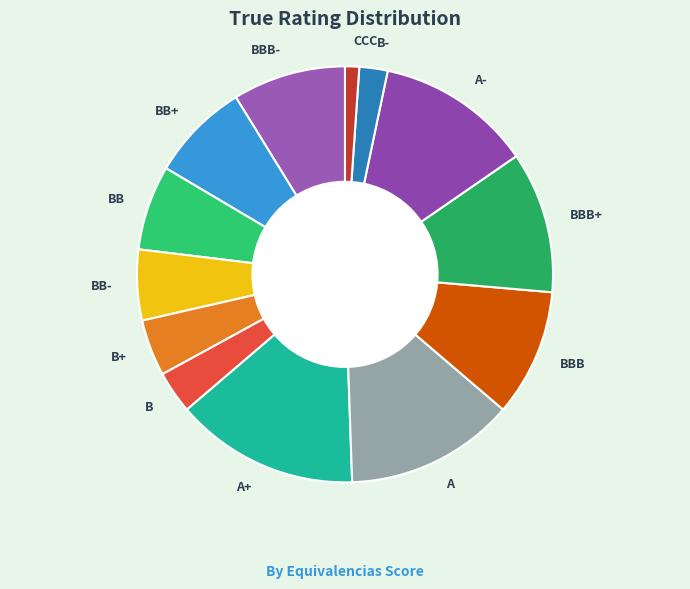

Does BBB+ represent more than half of the total?

No